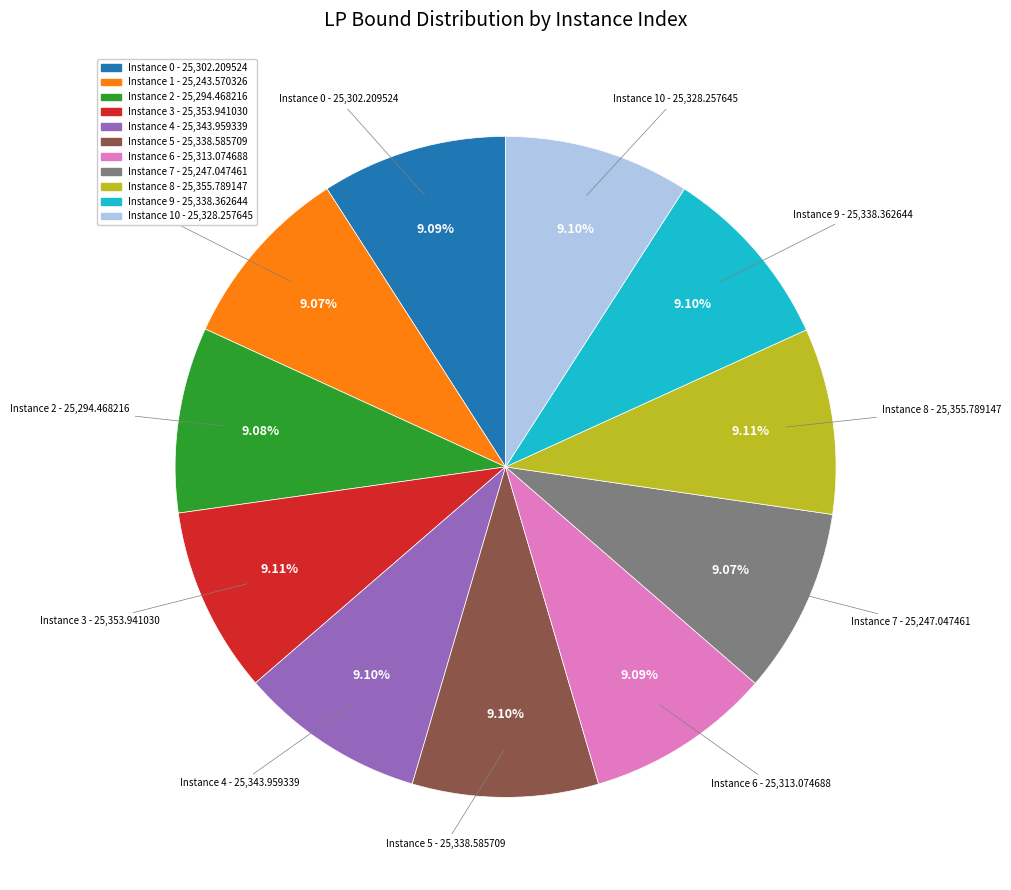

Is there any slice that represents more than half of the pie?

No